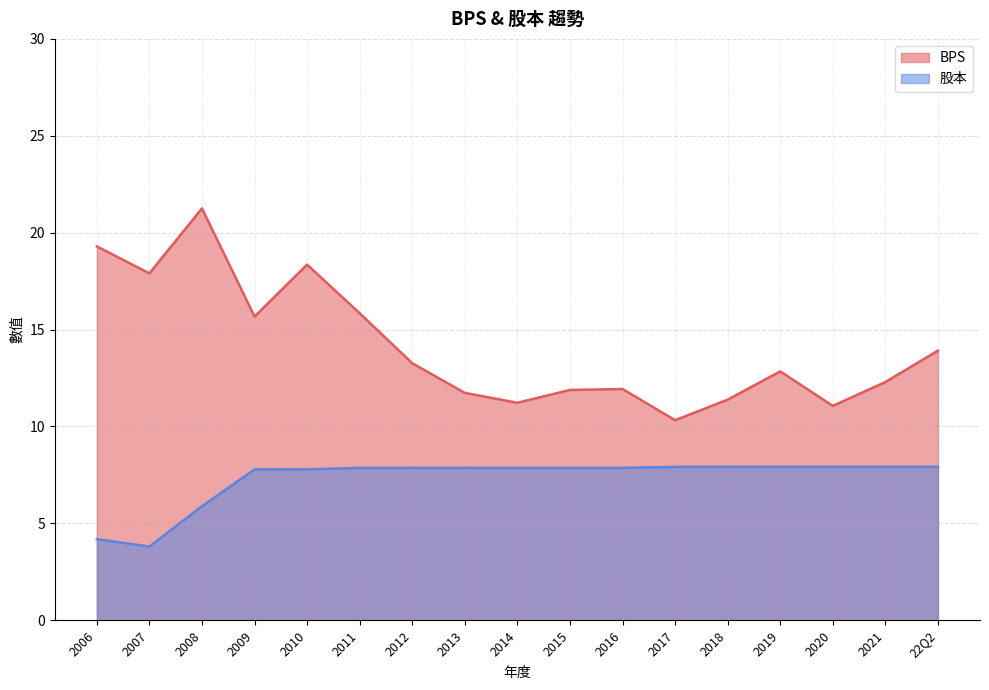

In 股本, how many points are lower than both neighbors (excluding endpoints)?

1